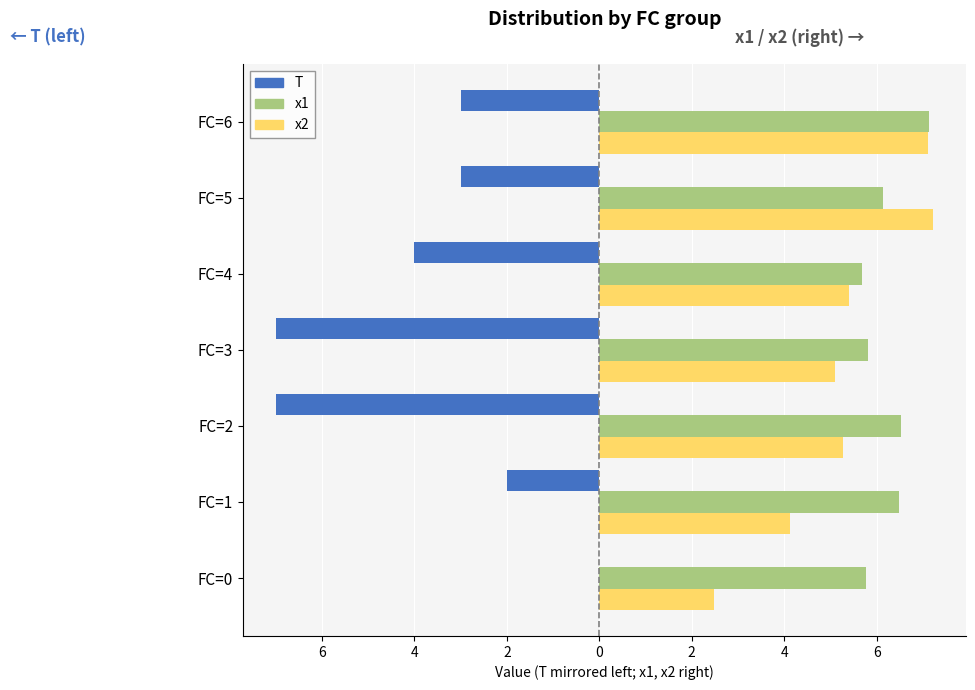

What is the difference between the maximum and minimum values in the x2 series?

4.7